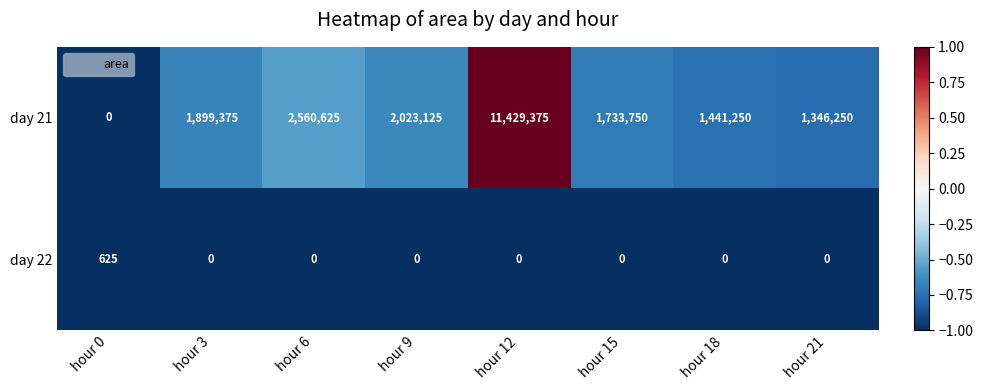

How many data points does each series have?

8